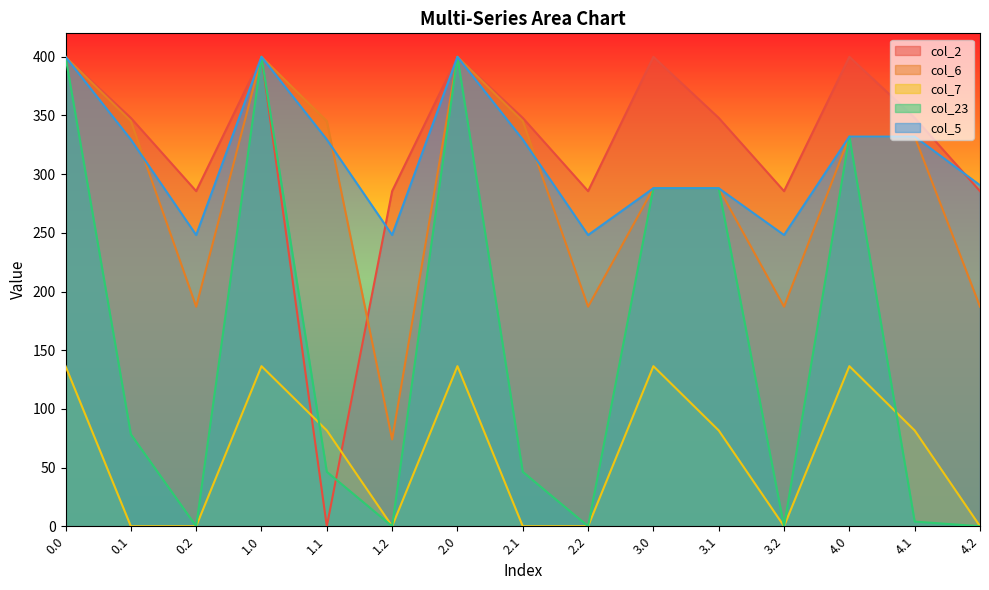

Does the chart display data point markers on the line(s)?

No